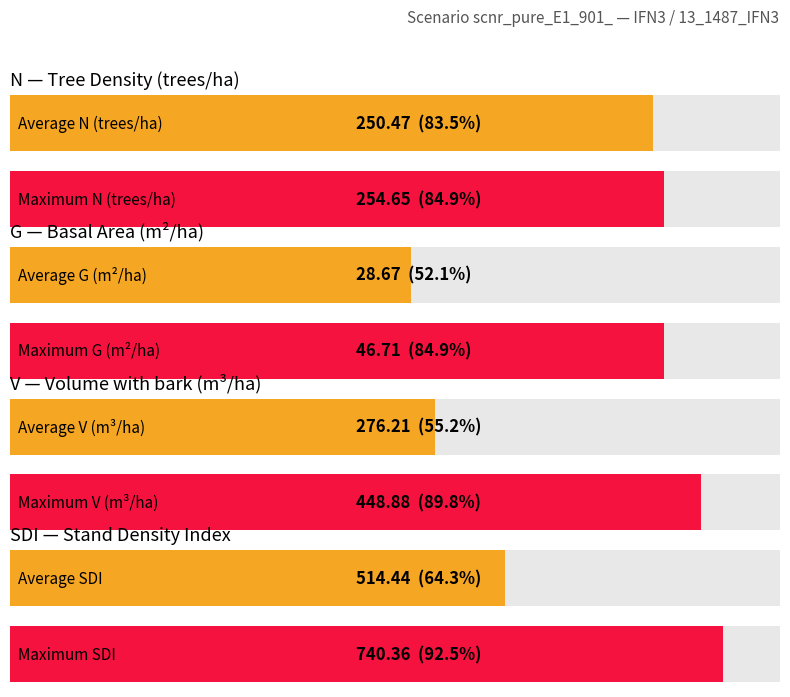

Which series has the largest range (max minus min)?

SDI